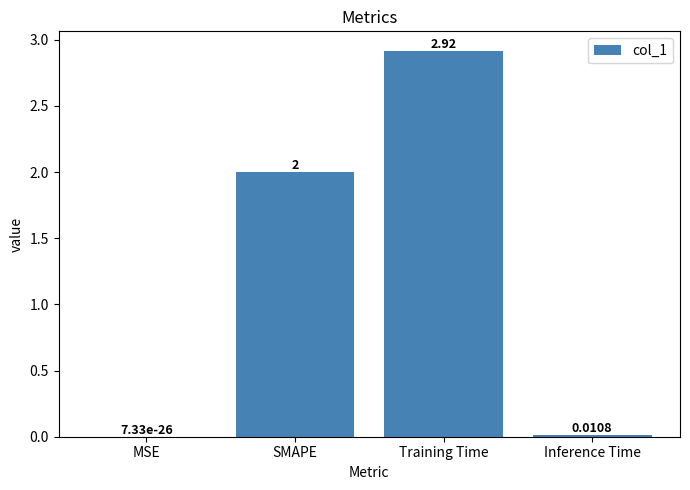

Count the number of categories in the chart.

4